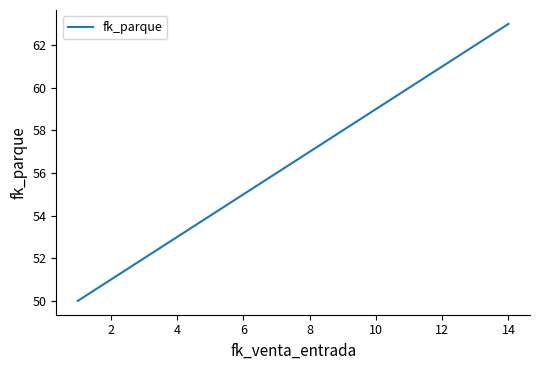

What is the greatest value displayed?

63